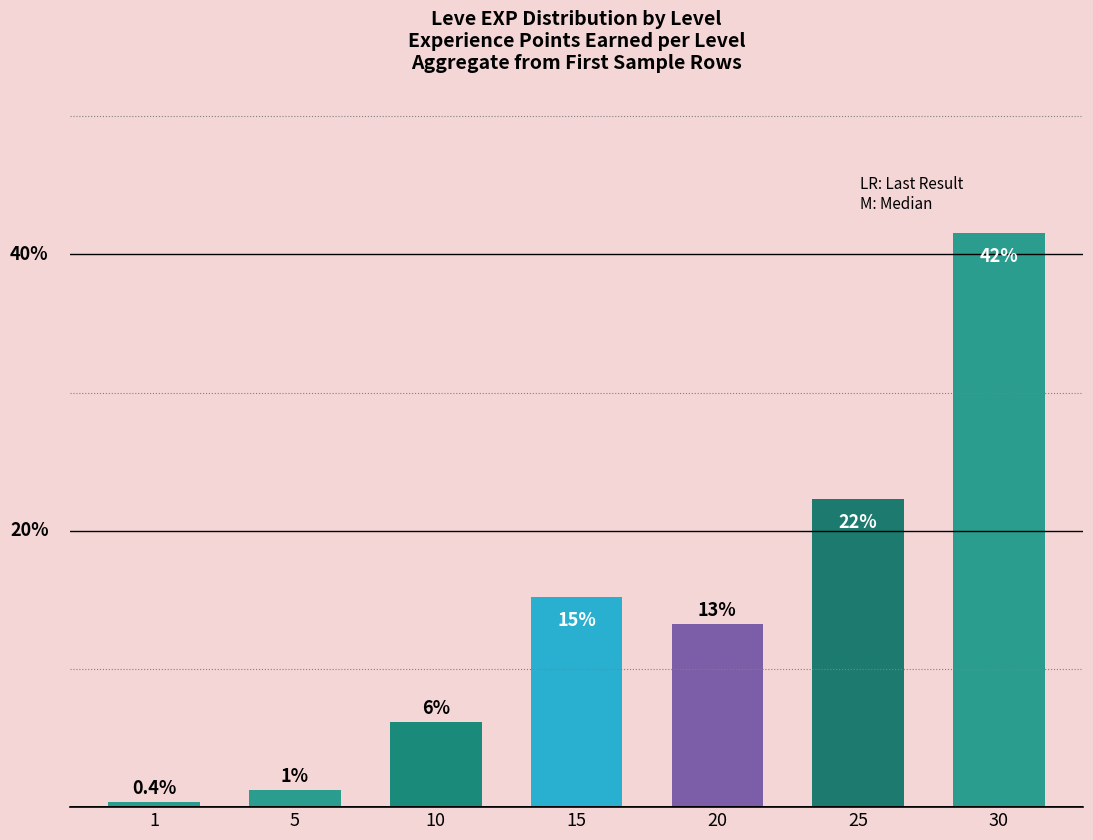

What value does the data have at 20?

13.2